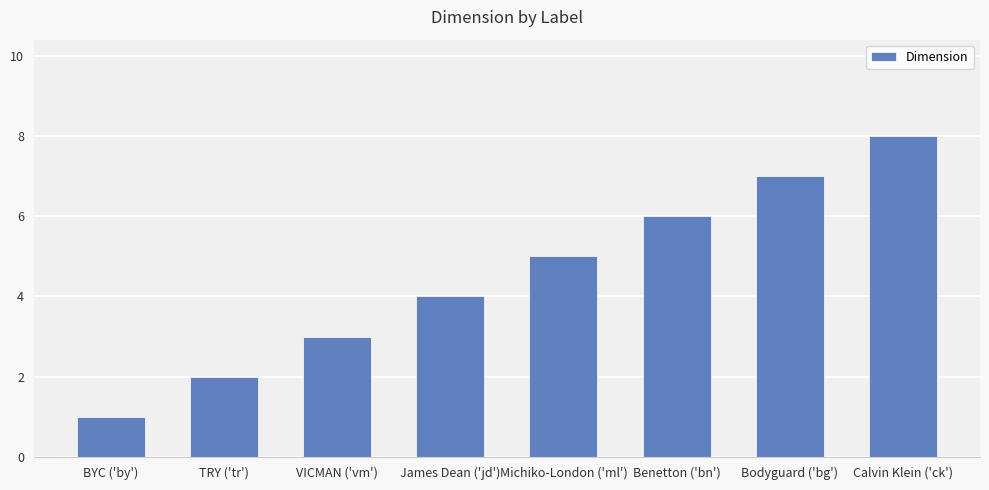

What is the difference between the values at Michiko-London ('ml') and VICMAN ('vm')?

2